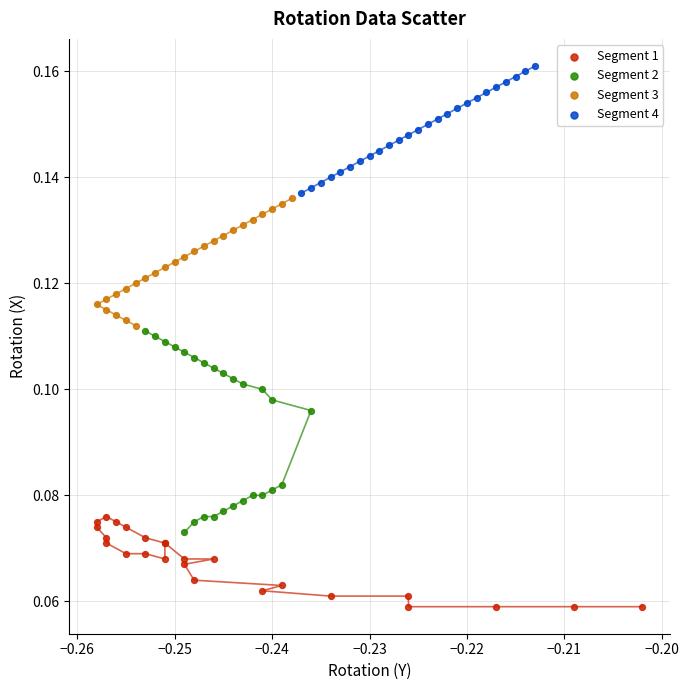

Which series reaches the minimum Y coordinate?

Segment 1